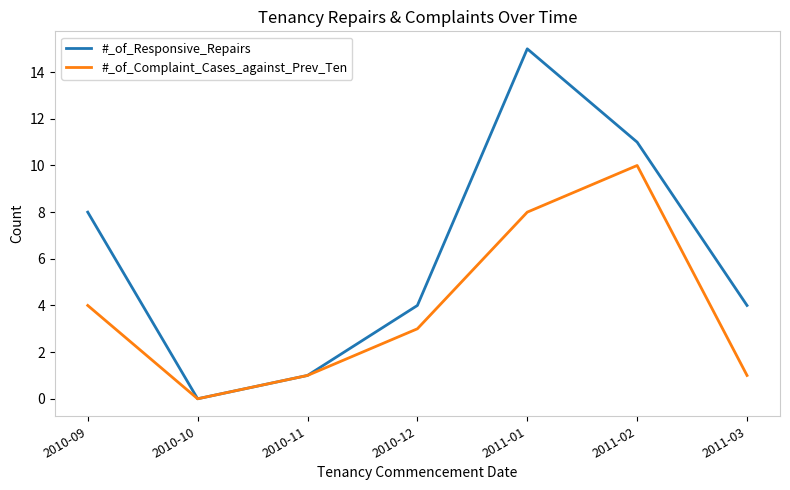

How many positive values does the #_of_Responsive_Repairs series have?

6